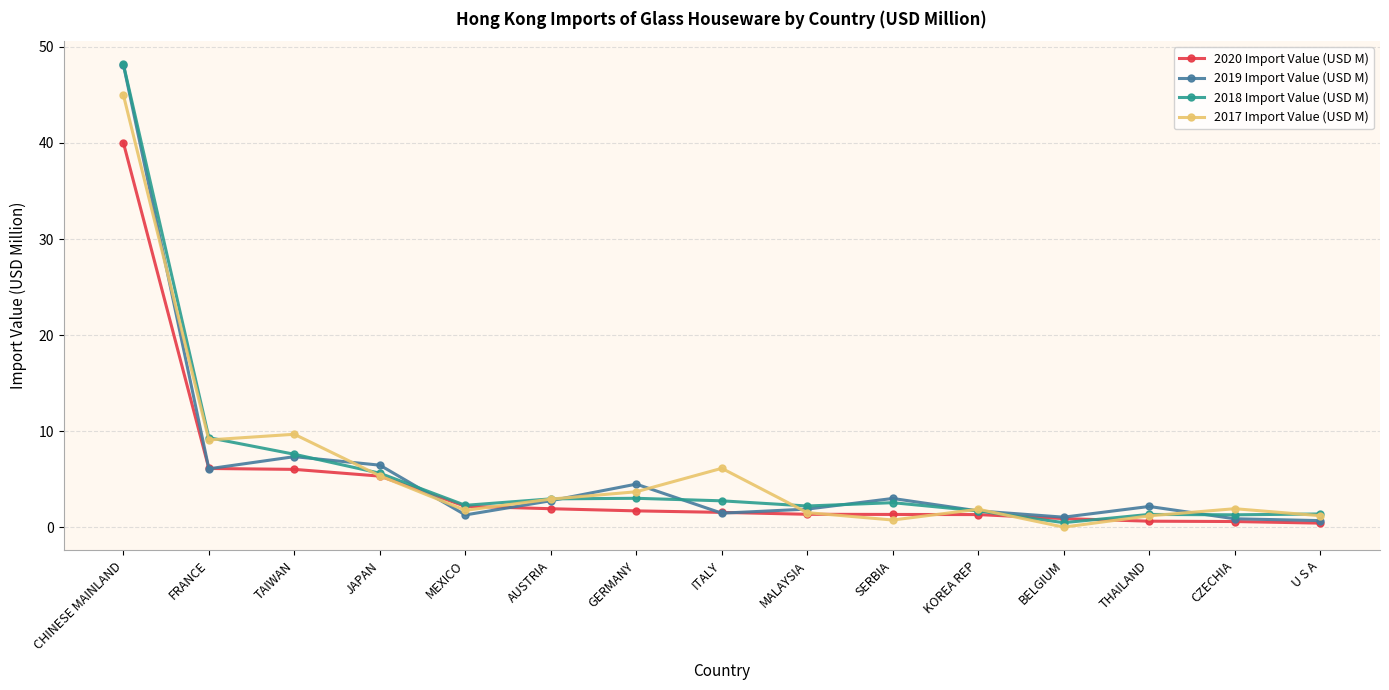

What is the spread (max minus min) of values at AUSTRIA?

1.0